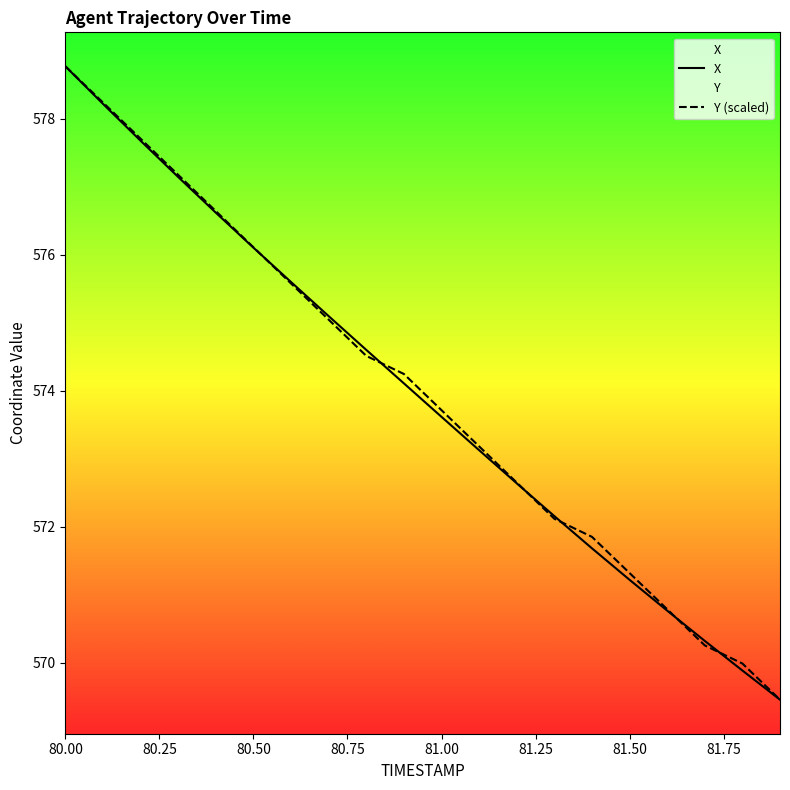

True or false: Y (scaled) has a value of 310.6 at 81.00.

False